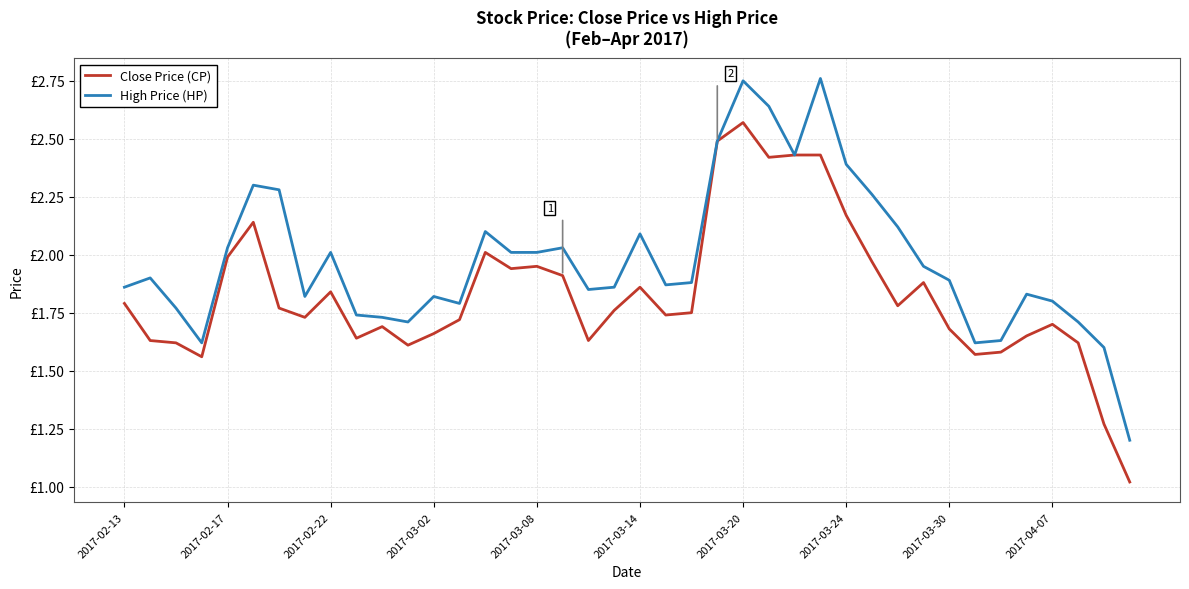

What are all the series names shown in the legend?

Close Price (CP), High Price (HP)